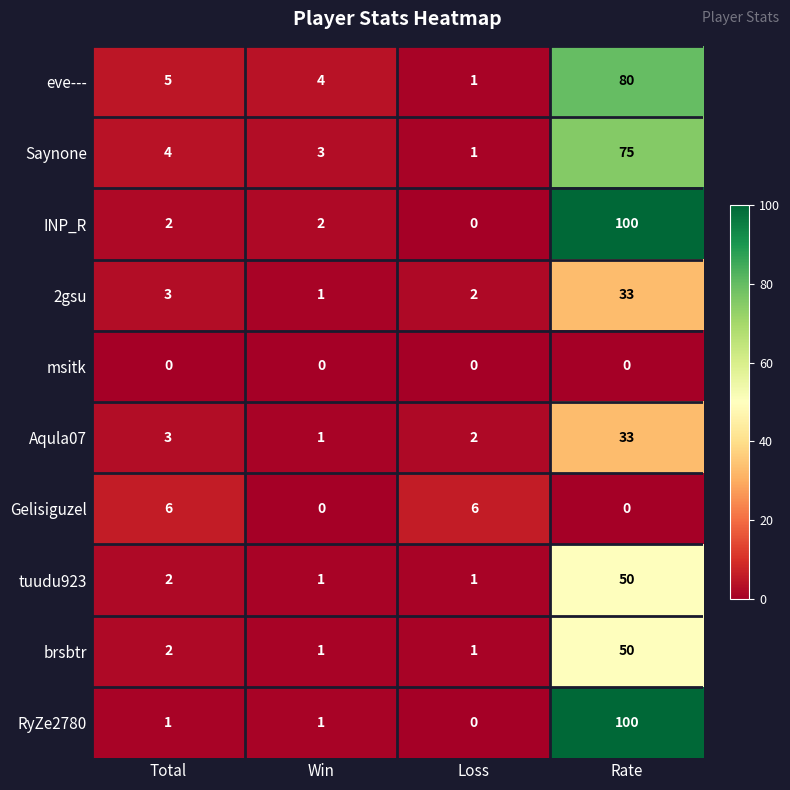

What is the sum of all eve--- values?

90